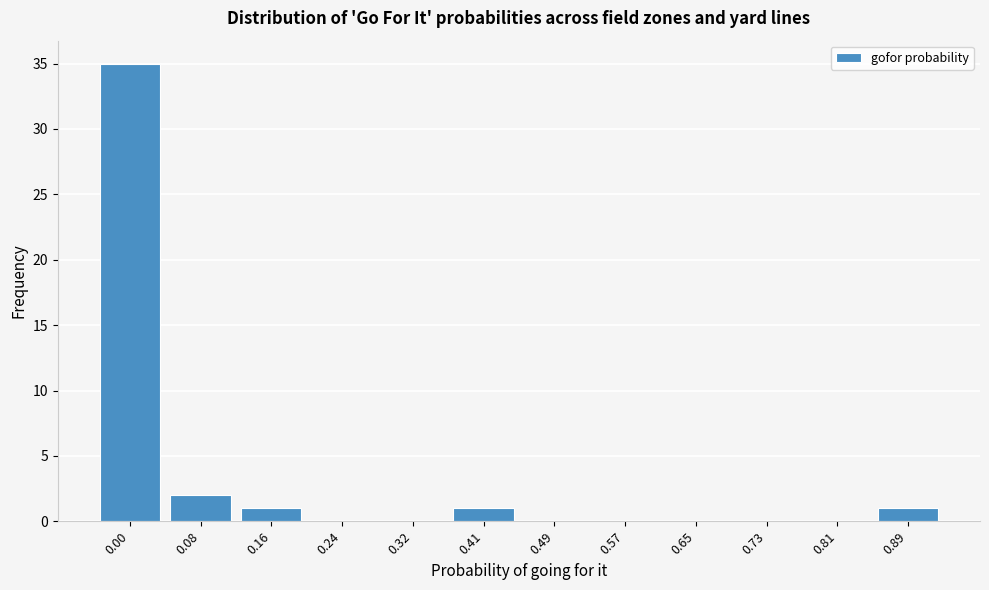

Reading left to right, list all the values displayed in this chart.

0.00=35	0.08=2	0.16=1	0.24=0	0.32=0	0.41=1	0.49=0	0.57=0	0.65=0	0.73=0	0.81=0	0.89=1